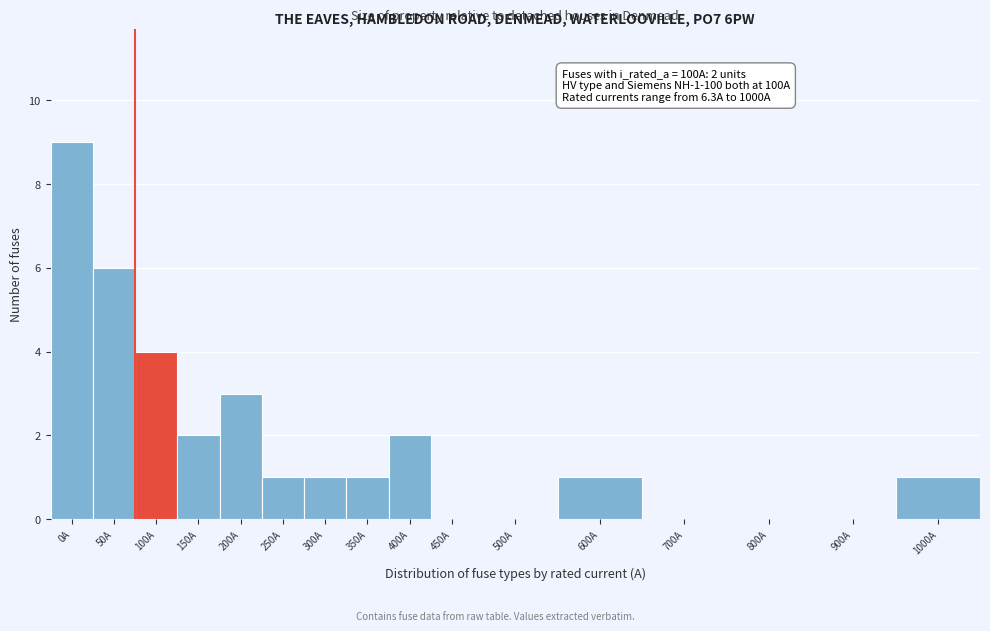

Reading left to right, list all the values displayed in this chart.

0A=9	50A=6	100A=4	150A=2	200A=3	250A=1	300A=1	350A=1	400A=2	450A=0	500A=0	600A=1	700A=0	800A=0	900A=0	1000A=1